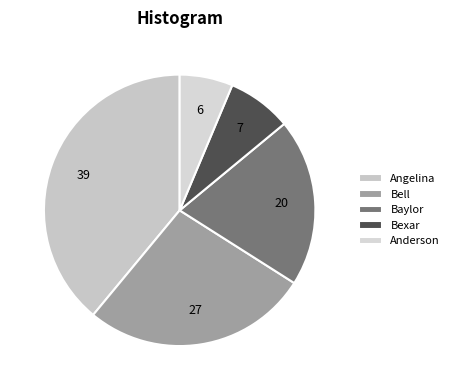

Rank the categories by value from lowest to highest.

Anderson, Bexar, Baylor, Bell, Angelina